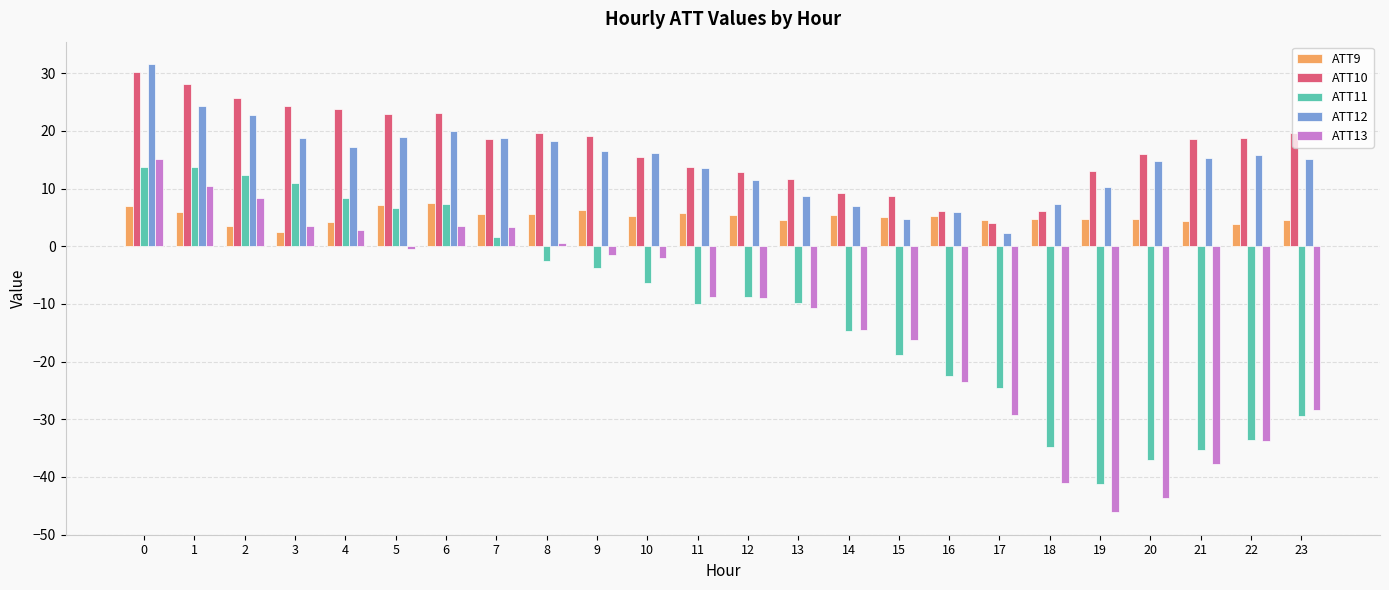

What is the difference between the ATT11 values at 22 and 21?

1.7